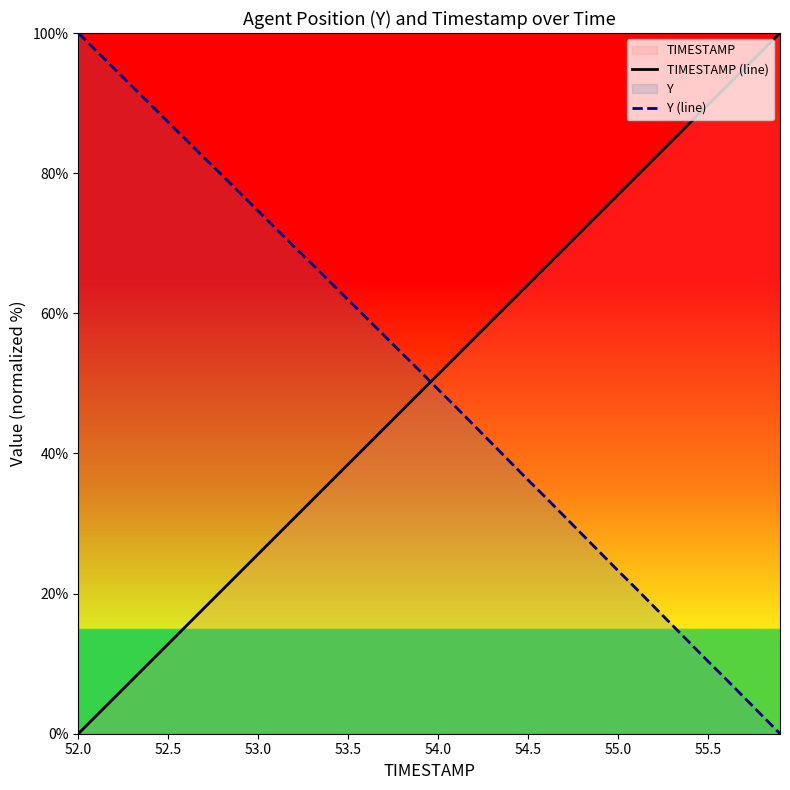

How many data points does each series have?

40